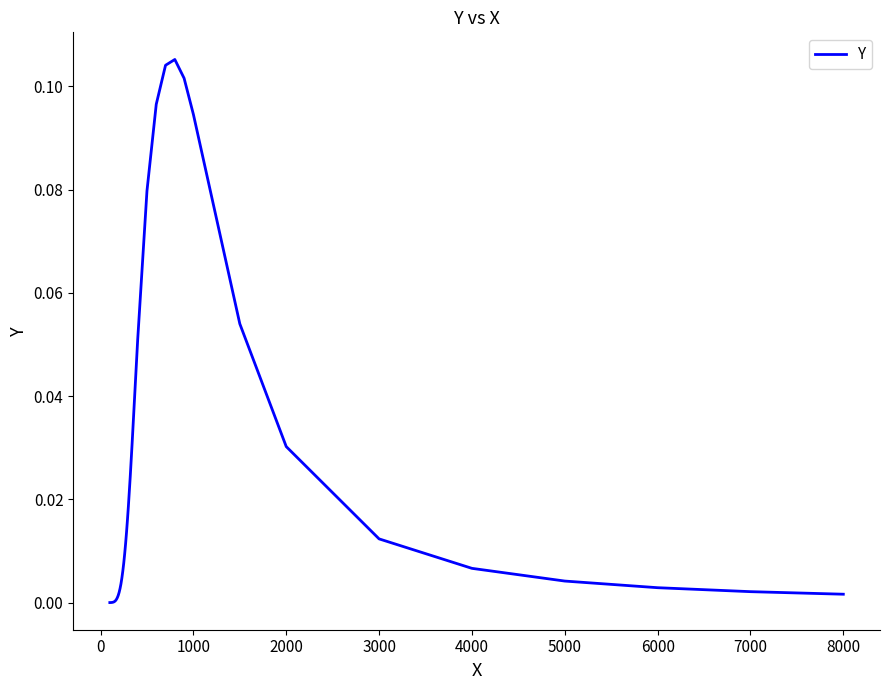

Reading left to right, list all the values displayed in this chart.

0.0	0.0	0.0	0.0	0.0	0.0	0.0	0.0	0.0	0.0	0.0	0.0	0.0	0.0	0.0	0.0	0.0	0.0	0.0	0.0	0.0	0.0	0.0	0.0	0.0	0.1	0.1	0.1	0.1	0.1	0.1	0.1	0.1	0.0	0.0	0.0	0.0	0.0	0.0	0.0